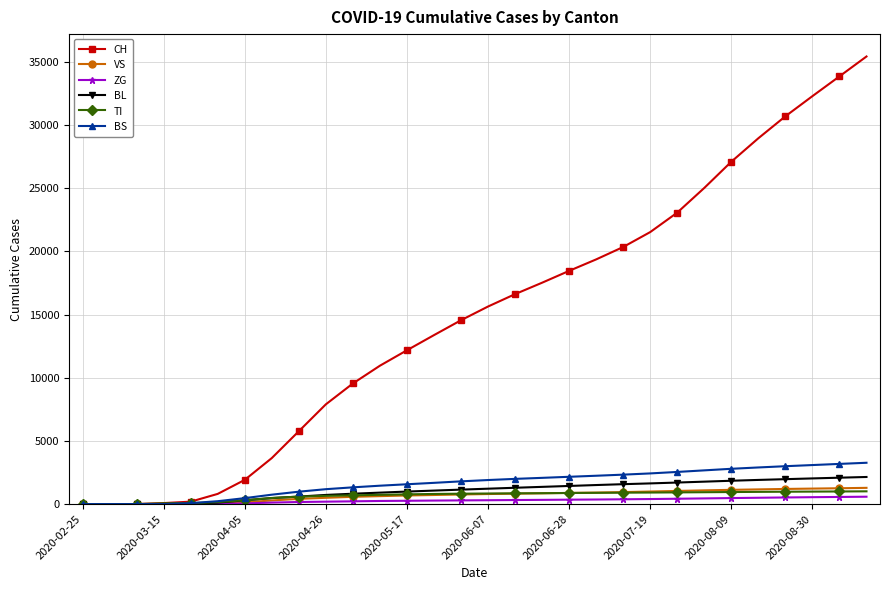

Which series has the largest range (max minus min)?

CH